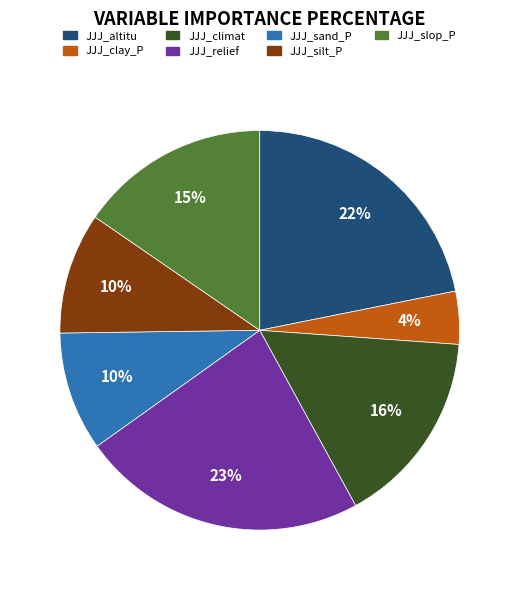

To the nearest percent, what portion does JJJ_climat represent?

16%